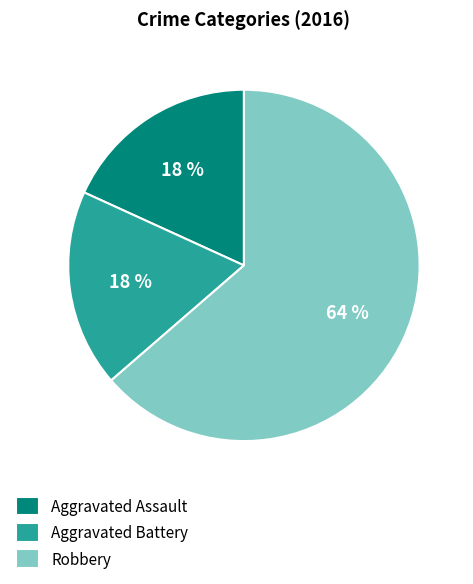

What is the ratio of the value at Aggravated Battery to the value at Robbery?

0.3